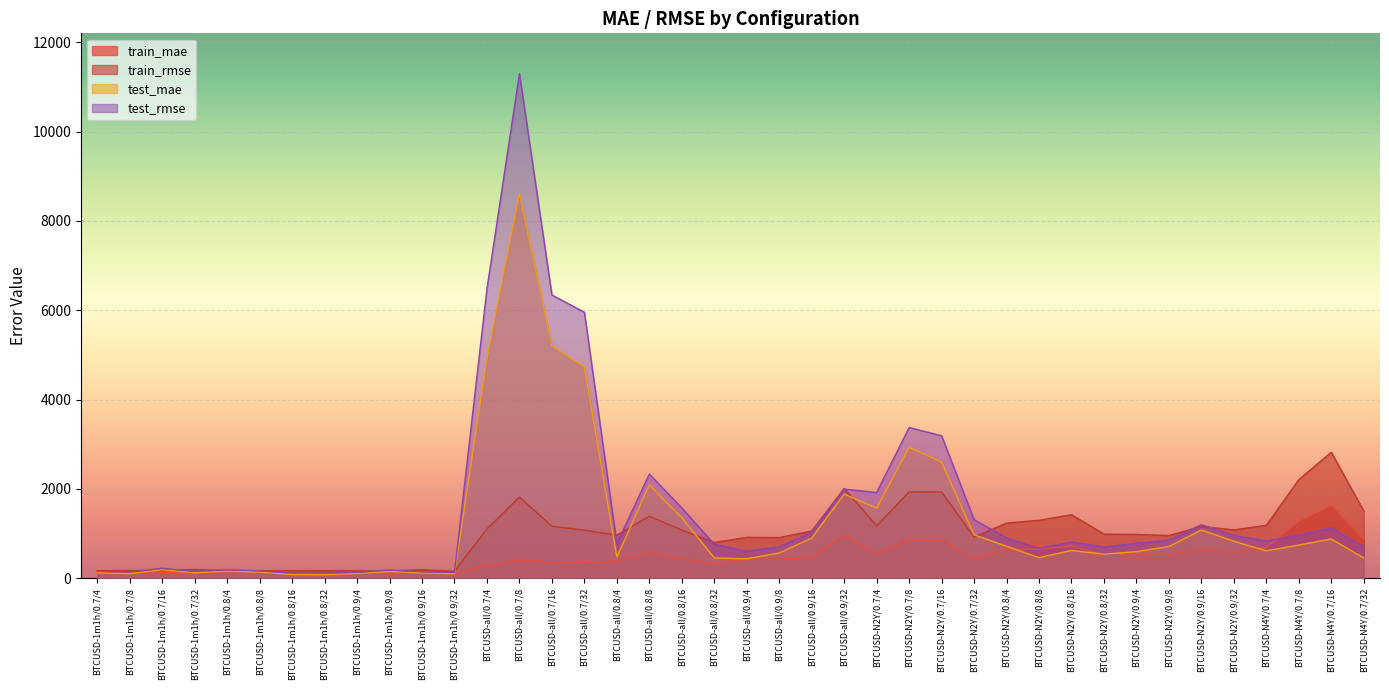

How many lines are shown in the chart?

4